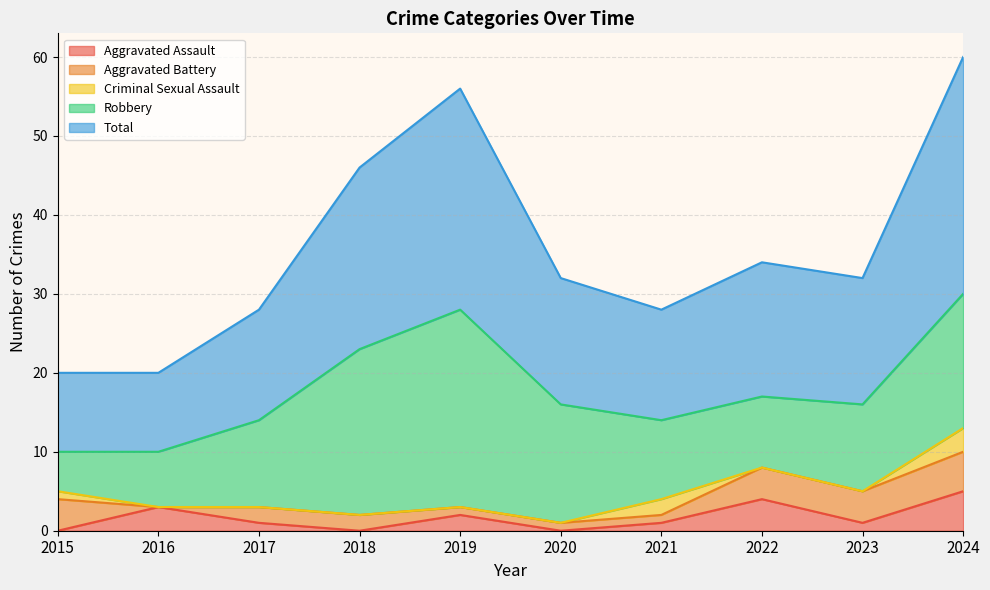

What is the value of the Aggravated Assault point at the 10th from the left?

5